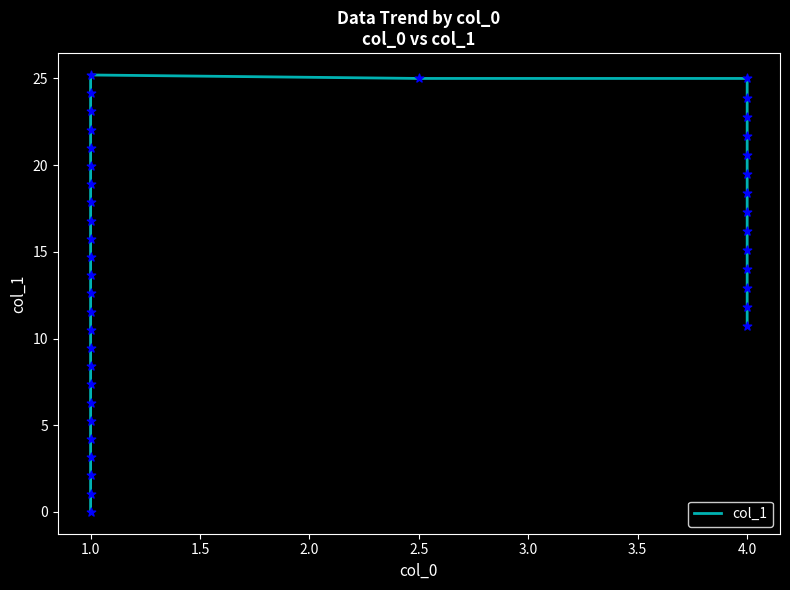

What is the change in value from 1.0 to 4.0?

+10.0